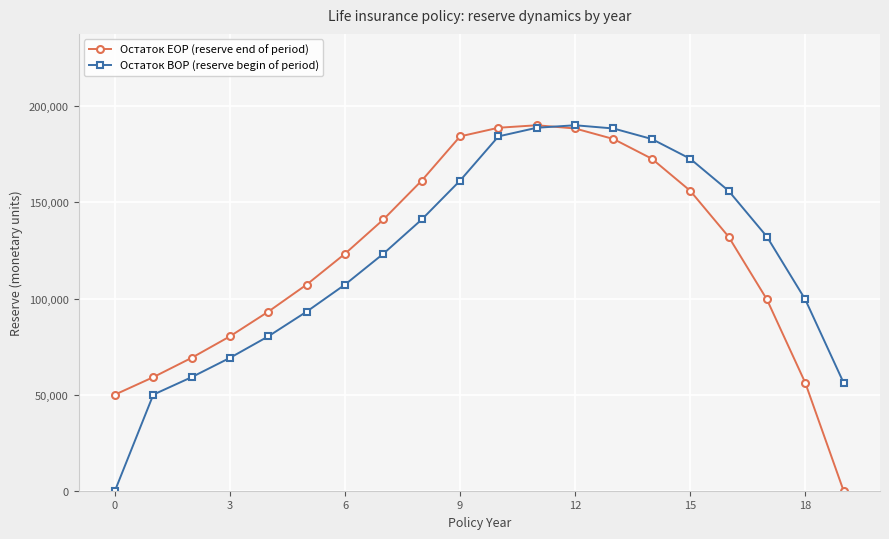

What is the average value of the Остаток BOP (reserve begin of period) series?

121816.9